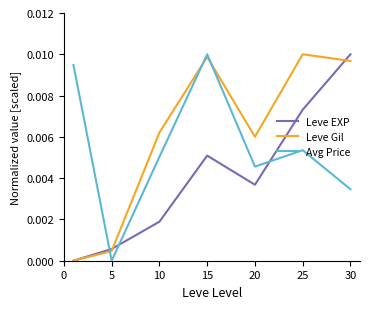

Which series has the largest total across all categories?

Leve Gil